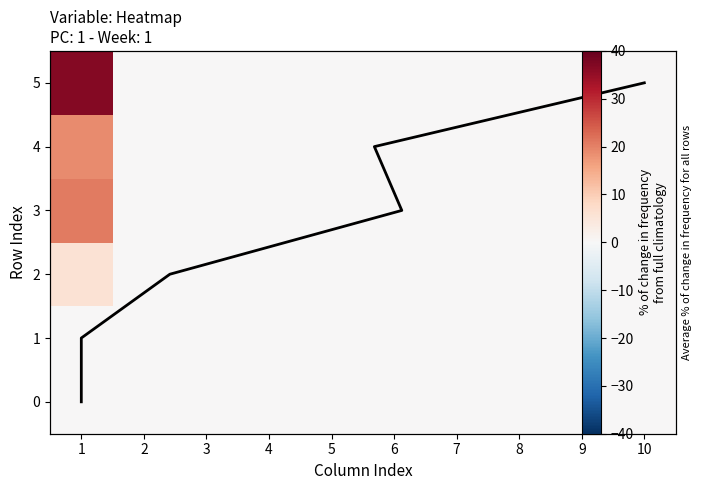

At which category is the sum across all series the highest?

1